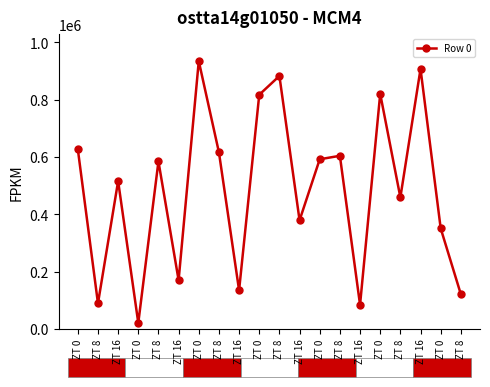

The value at ZT 16 is 515671. True or false?

False